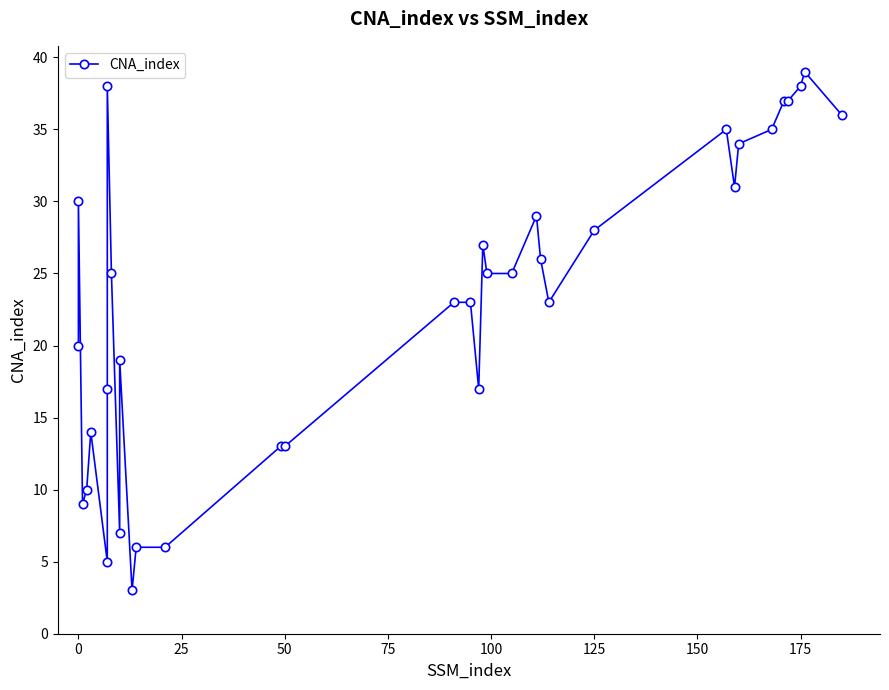

What is the maximum value shown in the chart?

39